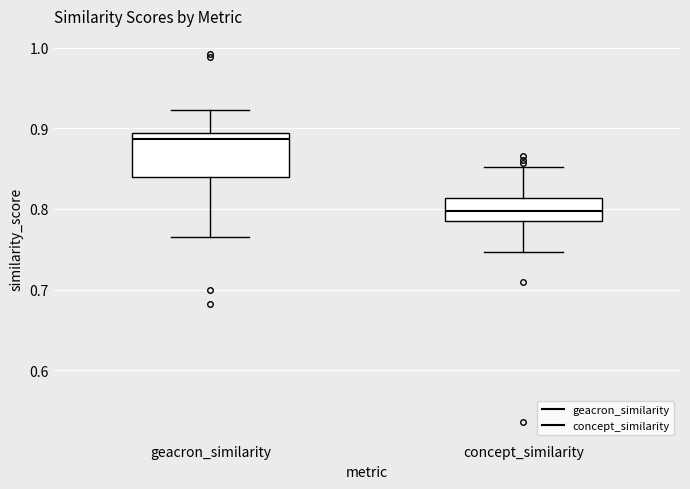

Comparing the boxes themselves (not the whiskers), which one is the tallest?

geacron_similarity